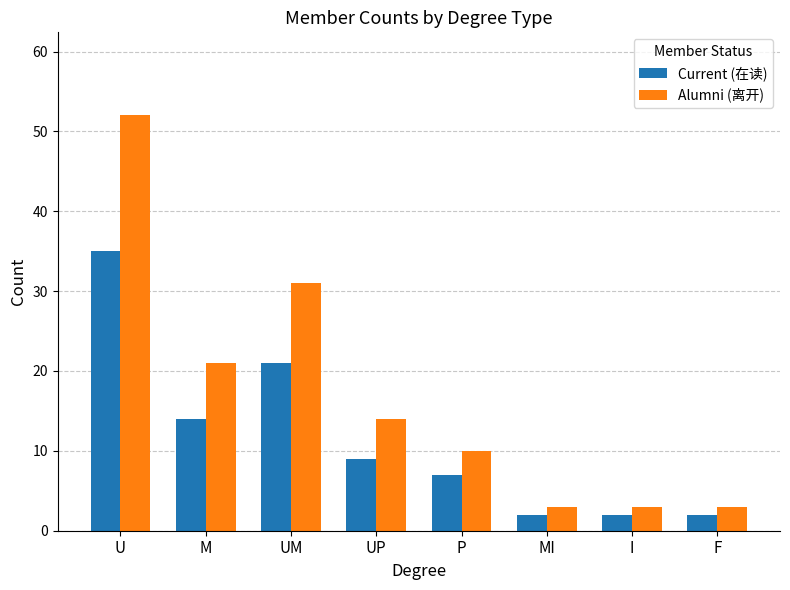

At which category is the sum across all series the highest?

U